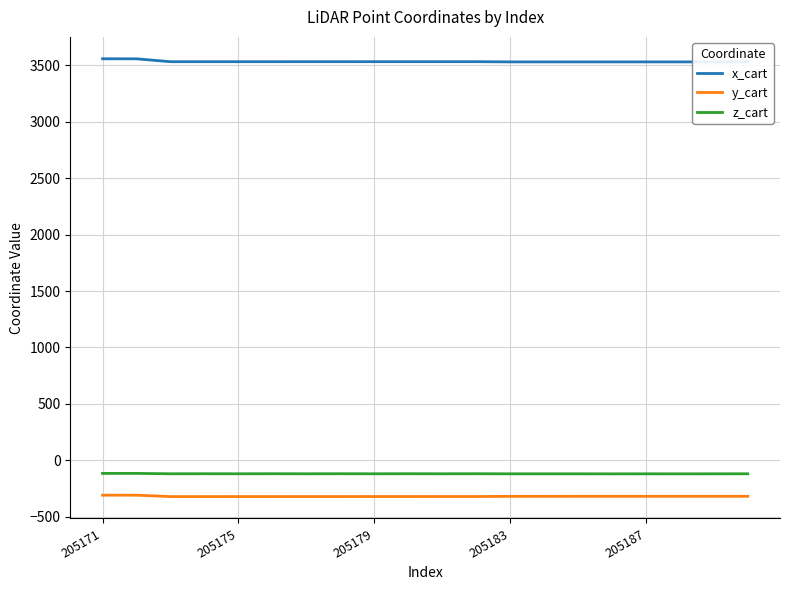

True or false: z_cart and x_cart cross at least once.

False